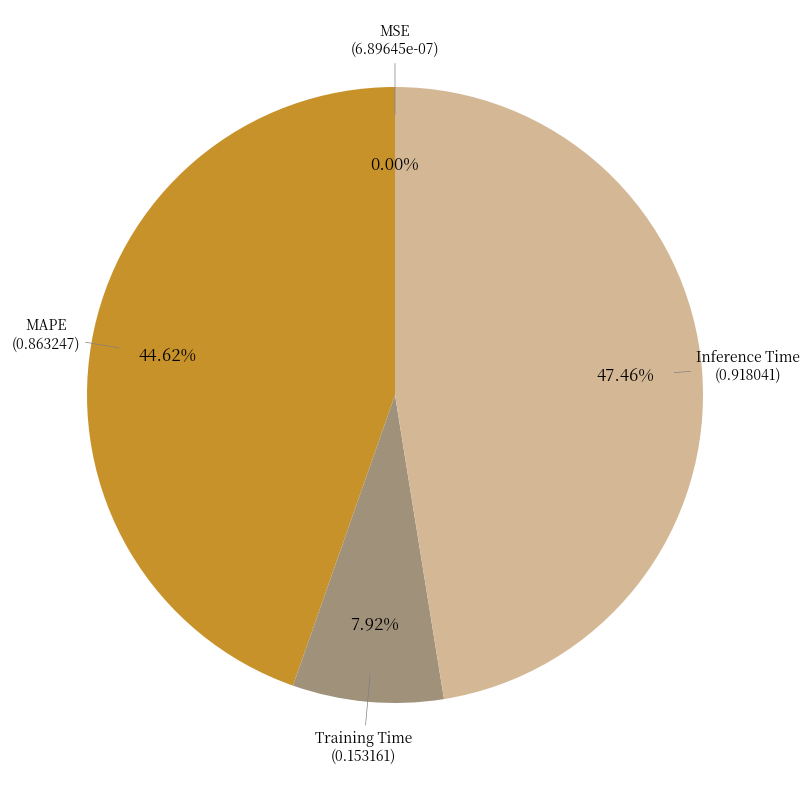

Does any single category account for the majority?

No